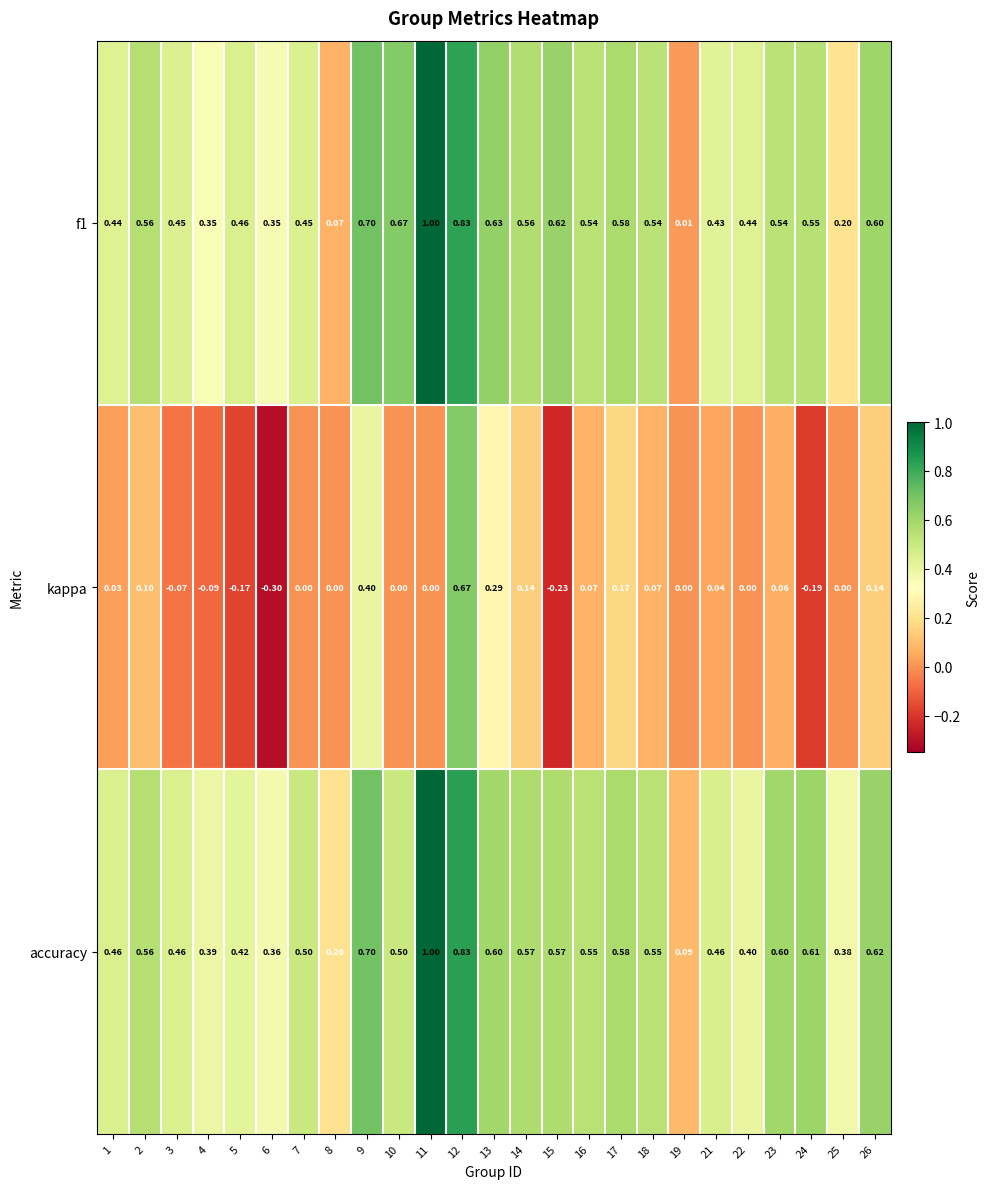

Is the value of kappa at 6 greater than the value of f1 at 10?

No